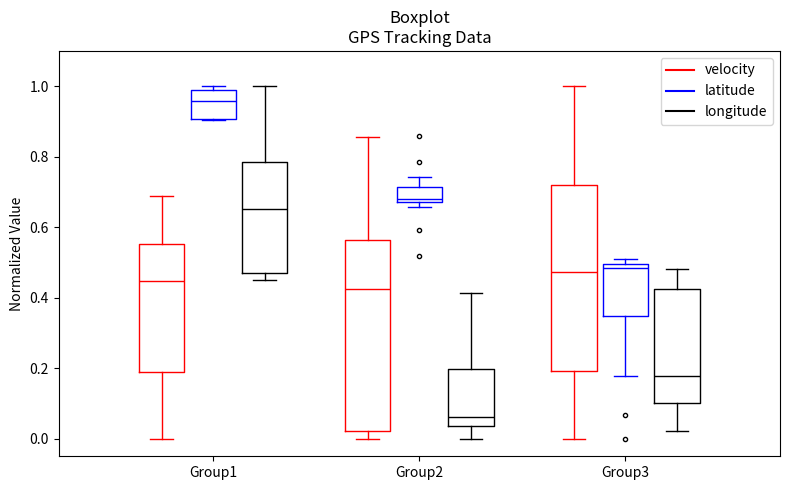

Reading left to right, transcribe this box plot: for each box, give where its median line is, the range the box spans, and where its two whiskers end, as read against the y-axis. The values are not printed on the chart, so give them approximately, as read against the axis.

Group1 (velocity): median 0.44, box 0.18 to 0.56, whiskers 0.00 to 0.68
Group1 (latitude): median 0.96, box 0.90 to 0.98, whiskers 0.90 to 1.00
Group1 (longitude): median 0.66, box 0.48 to 0.78, whiskers 0.46 to 1.00
Group2 (velocity): median 0.42, box 0.02 to 0.56, whiskers 0.00 to 0.86
Group2 (latitude): median 0.68 (just above the box's lower edge), box 0.68 to 0.72, whiskers 0.66 to 0.74
Group2 (longitude): median 0.06, box 0.04 to 0.20, whiskers 0.00 to 0.42
Group3 (velocity): median 0.48, box 0.20 to 0.72, whiskers 0.00 to 1.00
Group3 (latitude): median 0.48, box 0.34 to 0.50, whiskers 0.18 to 0.50 (just above the box's upper edge)
Group3 (longitude): median 0.18, box 0.10 to 0.42, whiskers 0.02 to 0.48